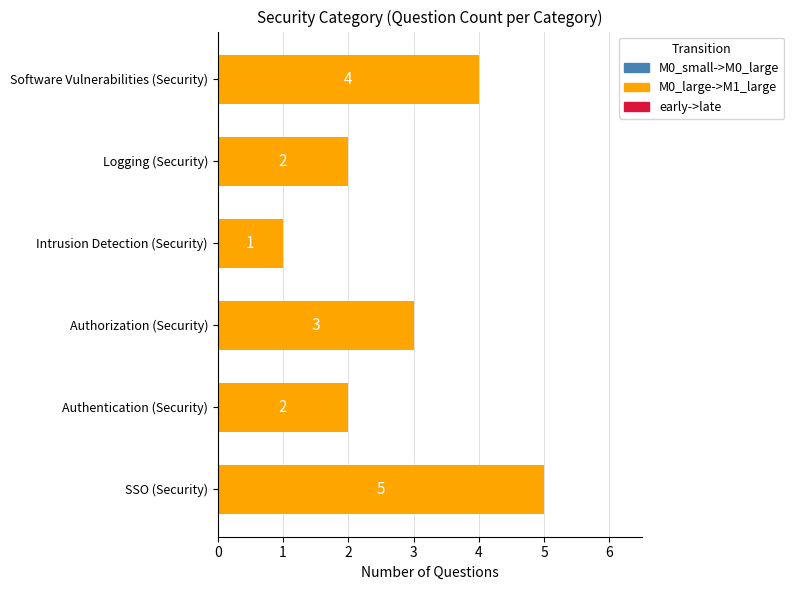

How many values are between 2 and 4?

4